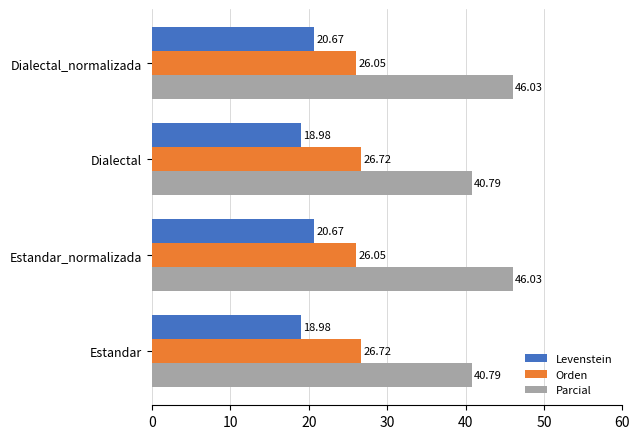

What are all the series names shown in the legend?

Levenstein, Orden, Parcial